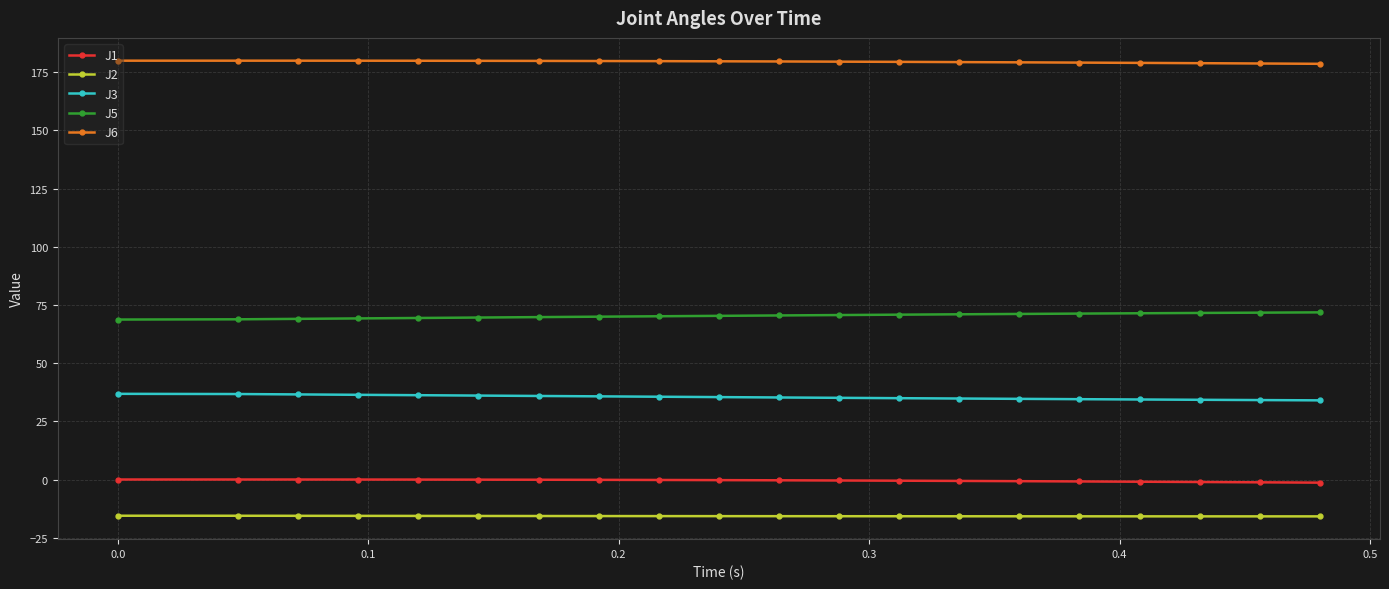

What is the value of the J2 point at the 15th from the left?

-15.8